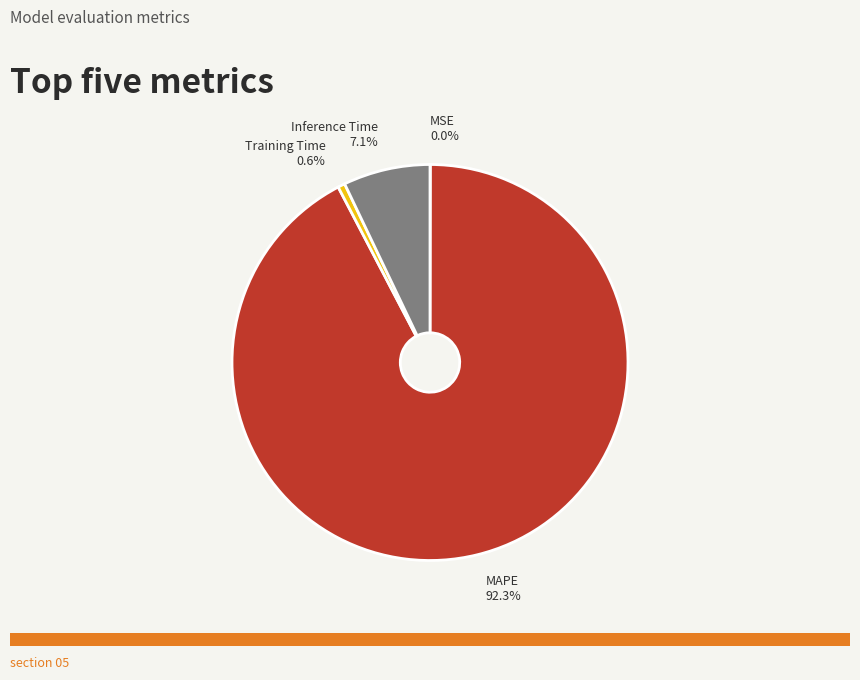

To the nearest percent, what is the difference between the largest and smallest slice percentages?

92%